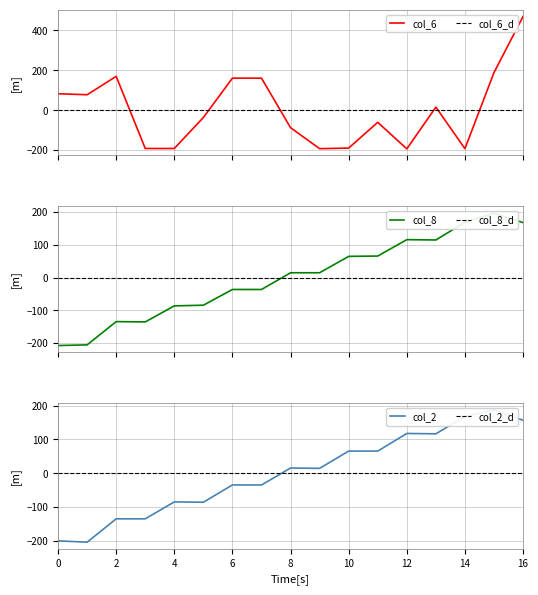

Which series has the largest total across all categories?

col_8